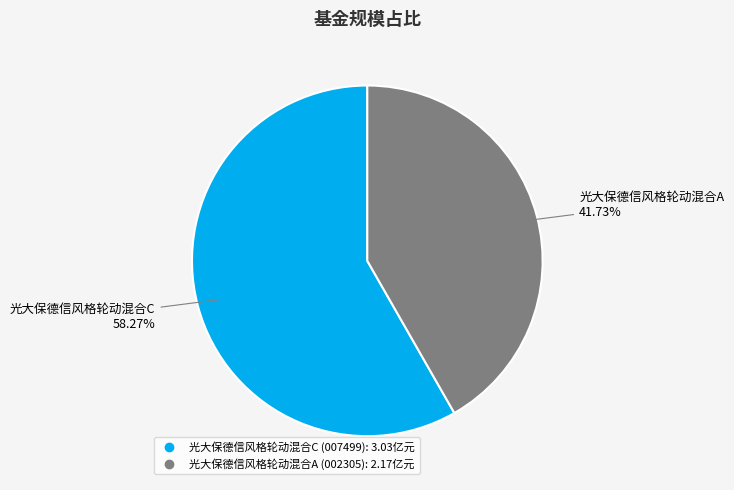

How many segments does this pie chart have?

2